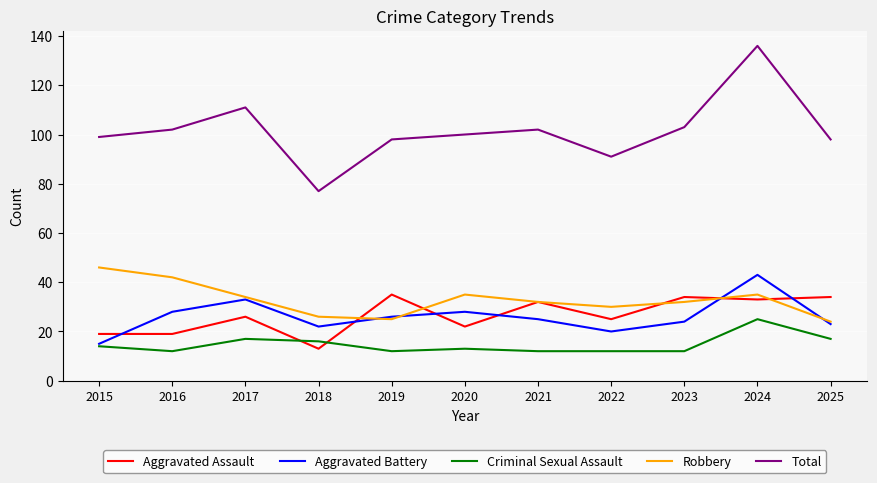

Reading right to left, what are all the values shown in this chart?

Aggravated Assault: 34	33	34	25	32	22	35	13	26	19	19
Aggravated Battery: 23	43	24	20	25	28	26	22	33	28	15
Criminal Sexual Assault: 17	25	12	12	12	13	12	16	17	12	14
Robbery: 24	35	32	30	32	35	25	26	34	42	46
Total: 98	136	103	91	102	100	98	77	111	102	99